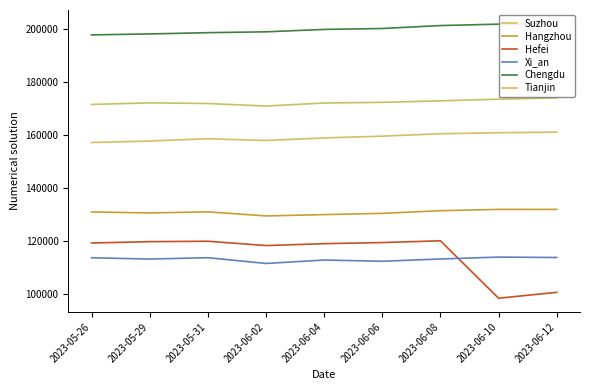

At which label is Tianjin closest to 172528?

2023-06-06